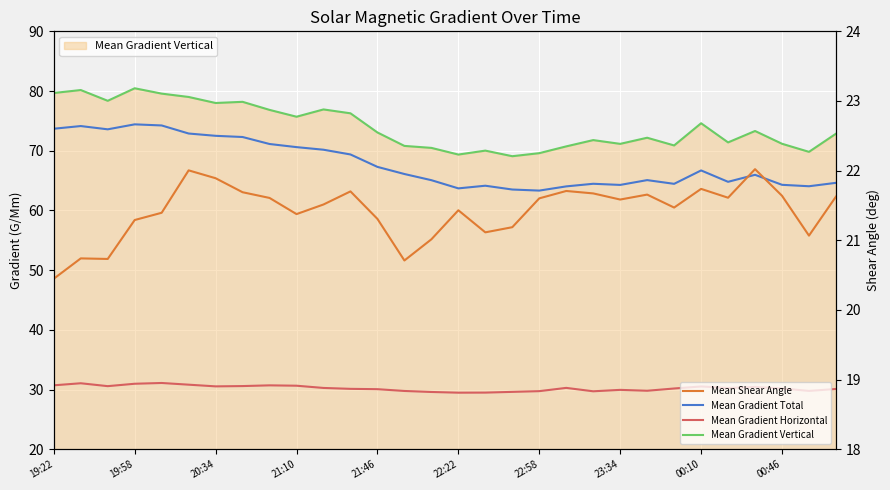

Which category has the lowest value across all series?

19:22